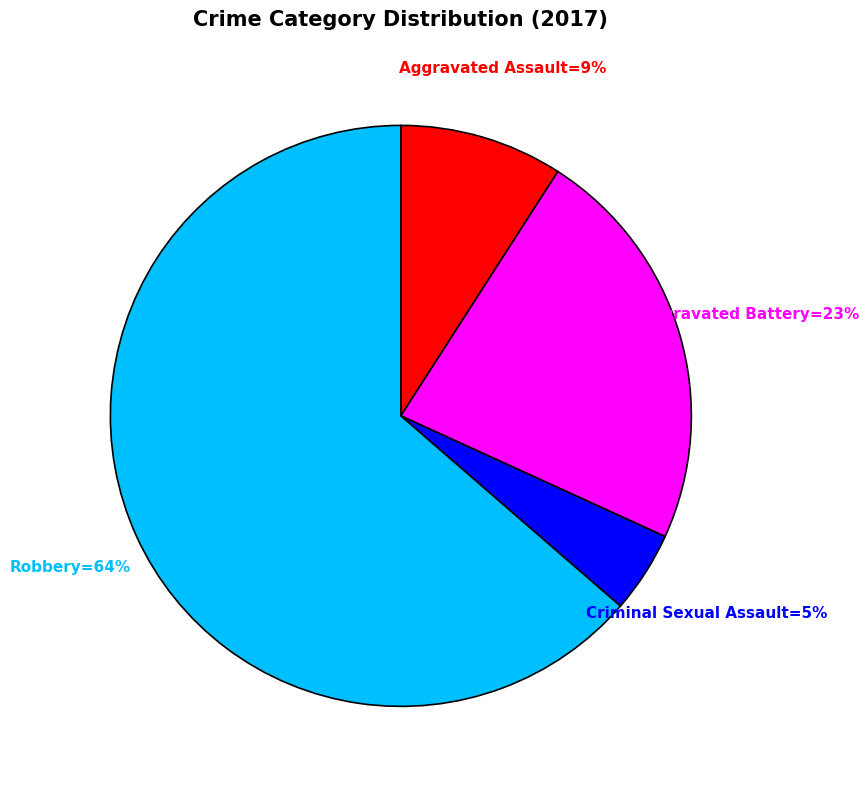

Does any single category account for the majority?

Yes